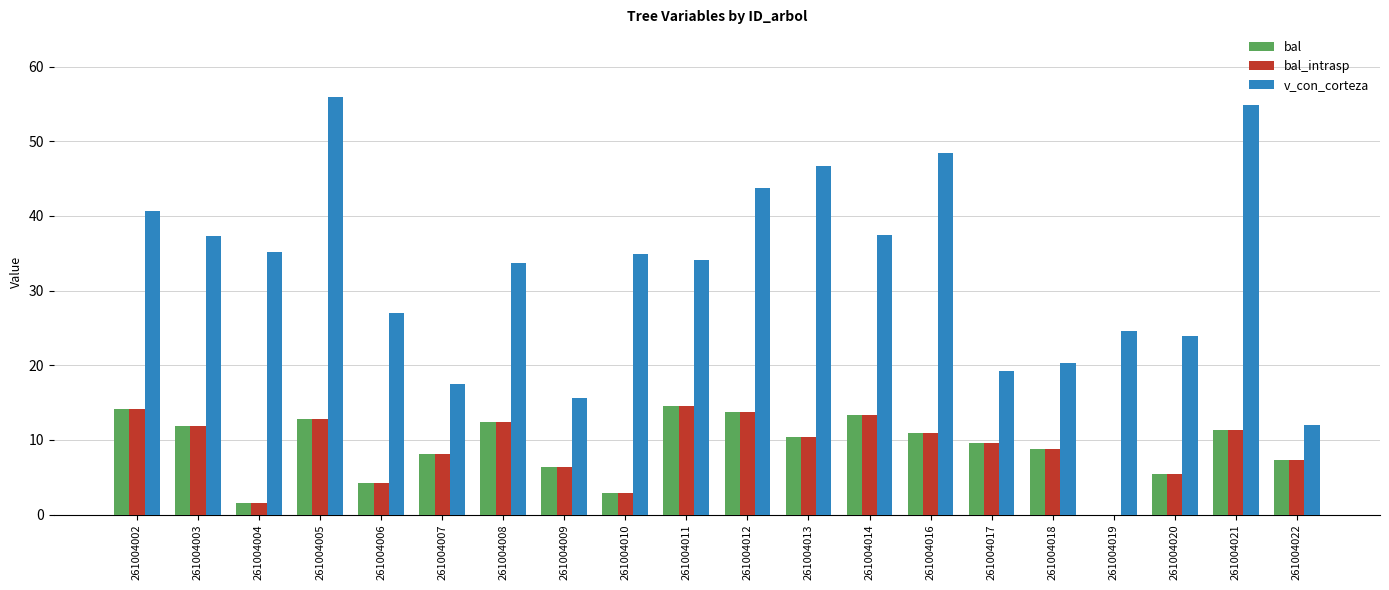

Is the value of bal_intrasp at 261004016 greater than the value of bal at 261004018?

Yes